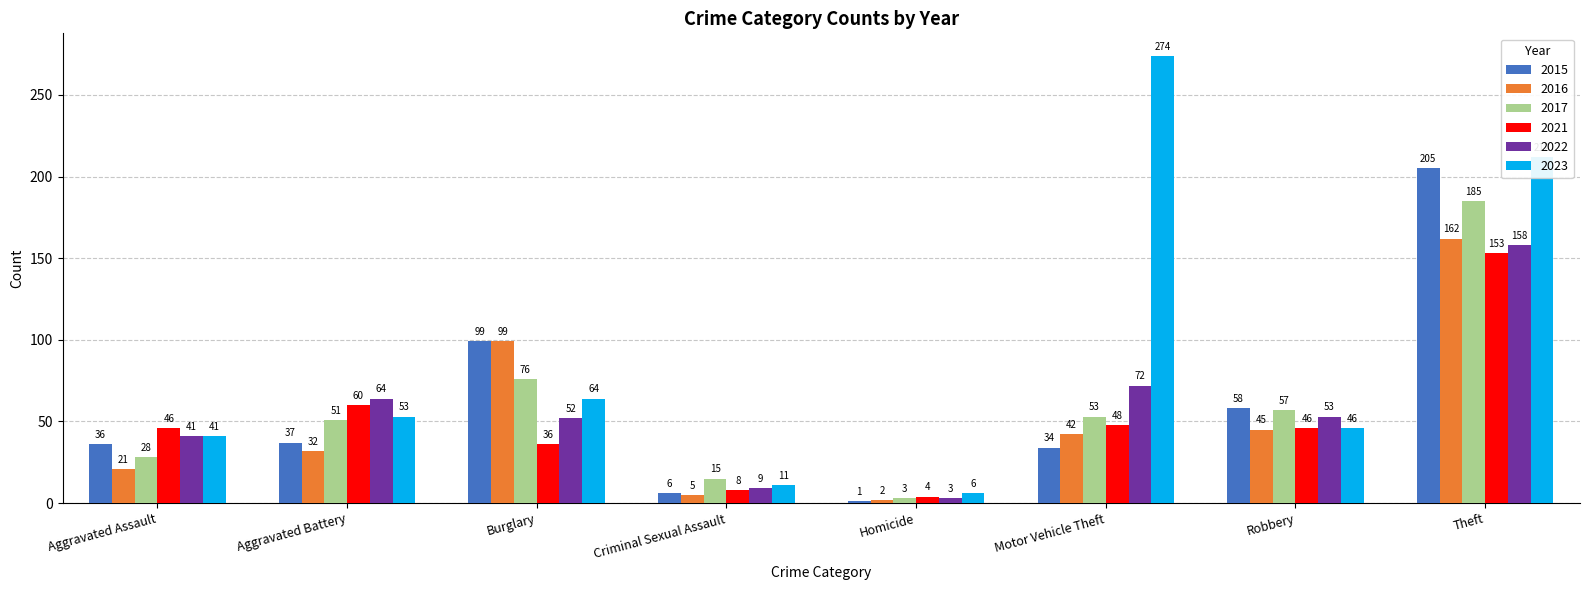

What is the maximum value shown in the chart?

274